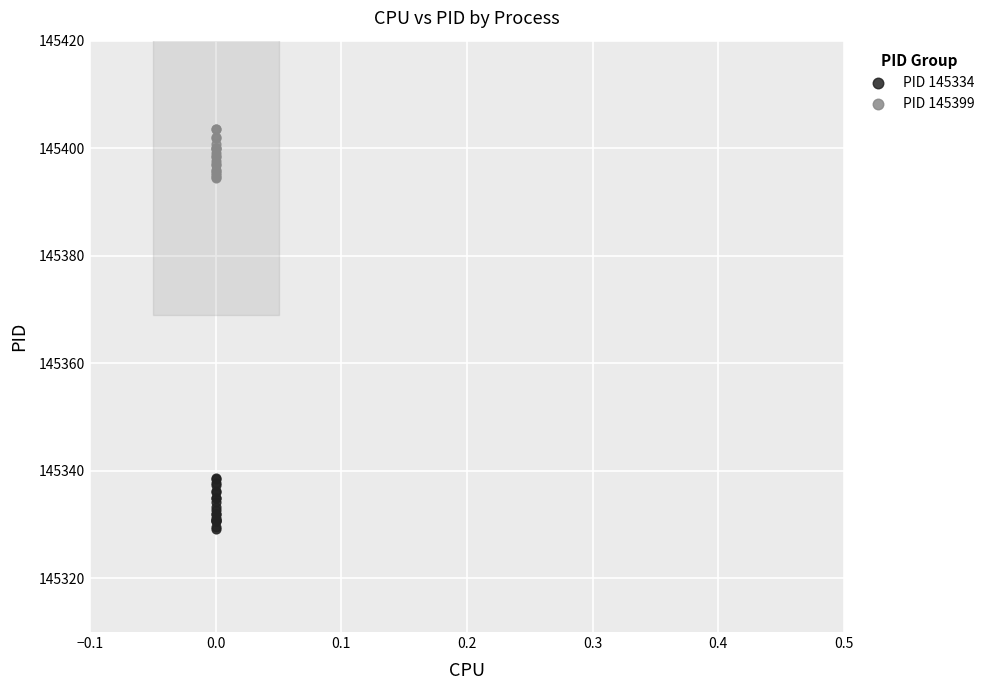

Which series reaches the maximum Y coordinate?

PID 145399